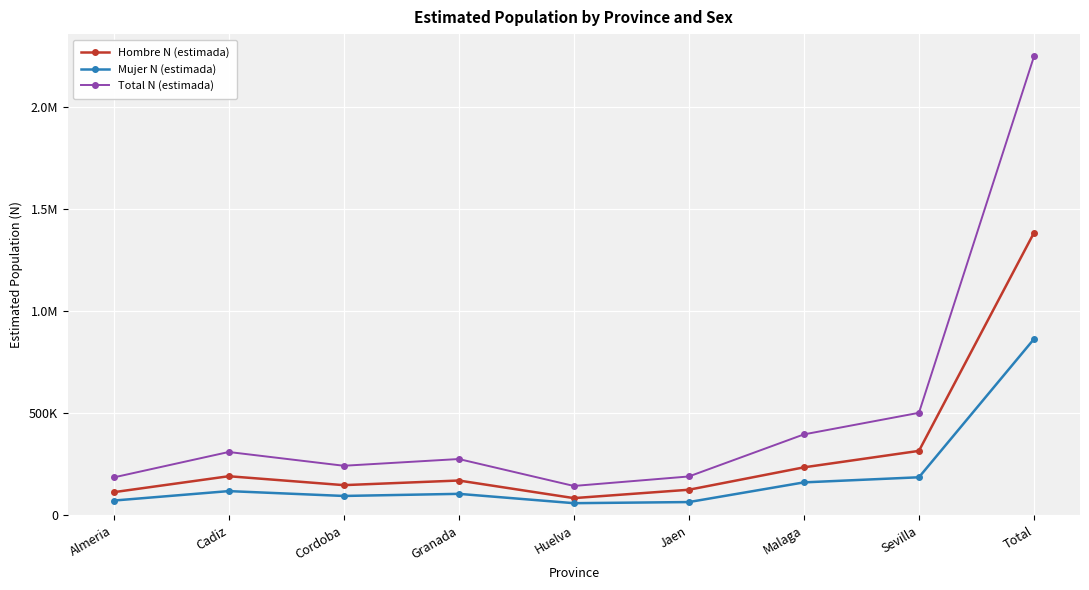

Does the chart have visible grid lines?

Yes